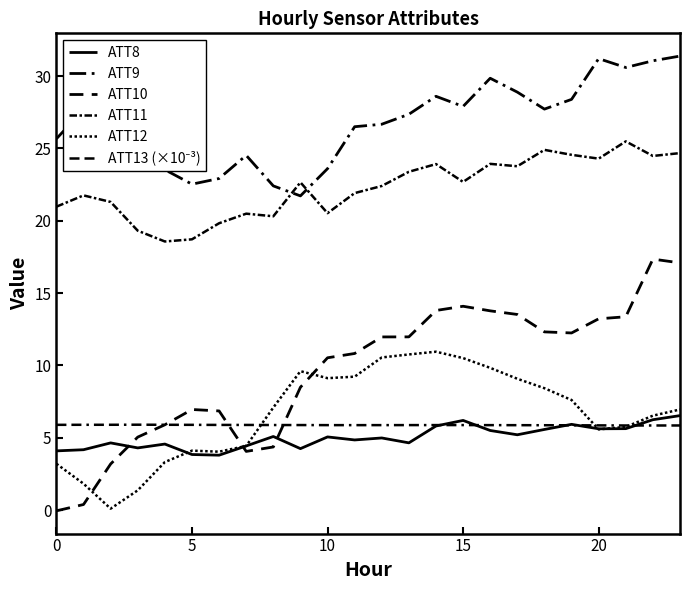

Is this an area chart (filled region under the line)?

No